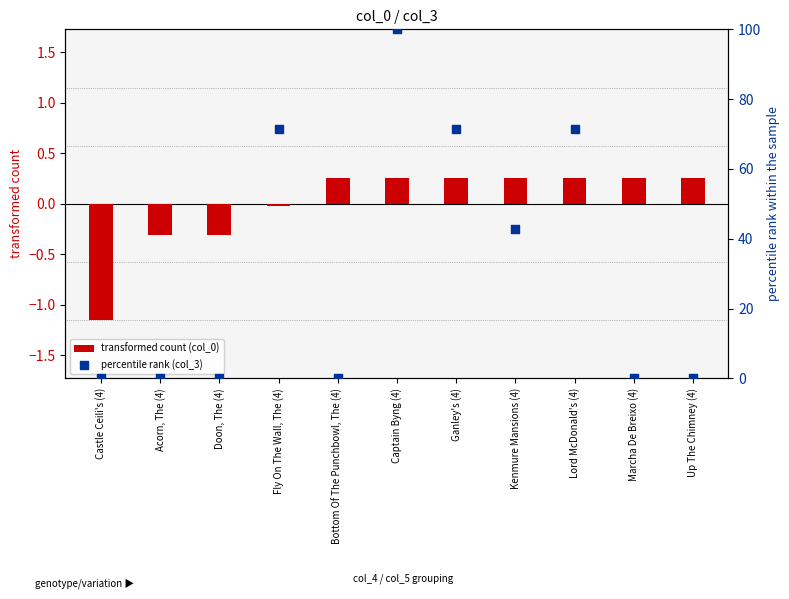

What is the total value across all series at Castle Ceili's (4)?

-1.2